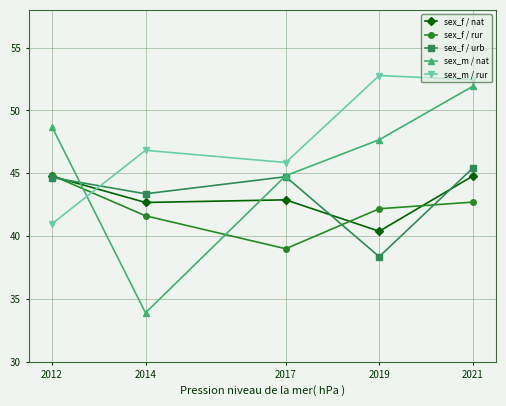

How many times do sex_m / nat and sex_f / rur cross each other?

2